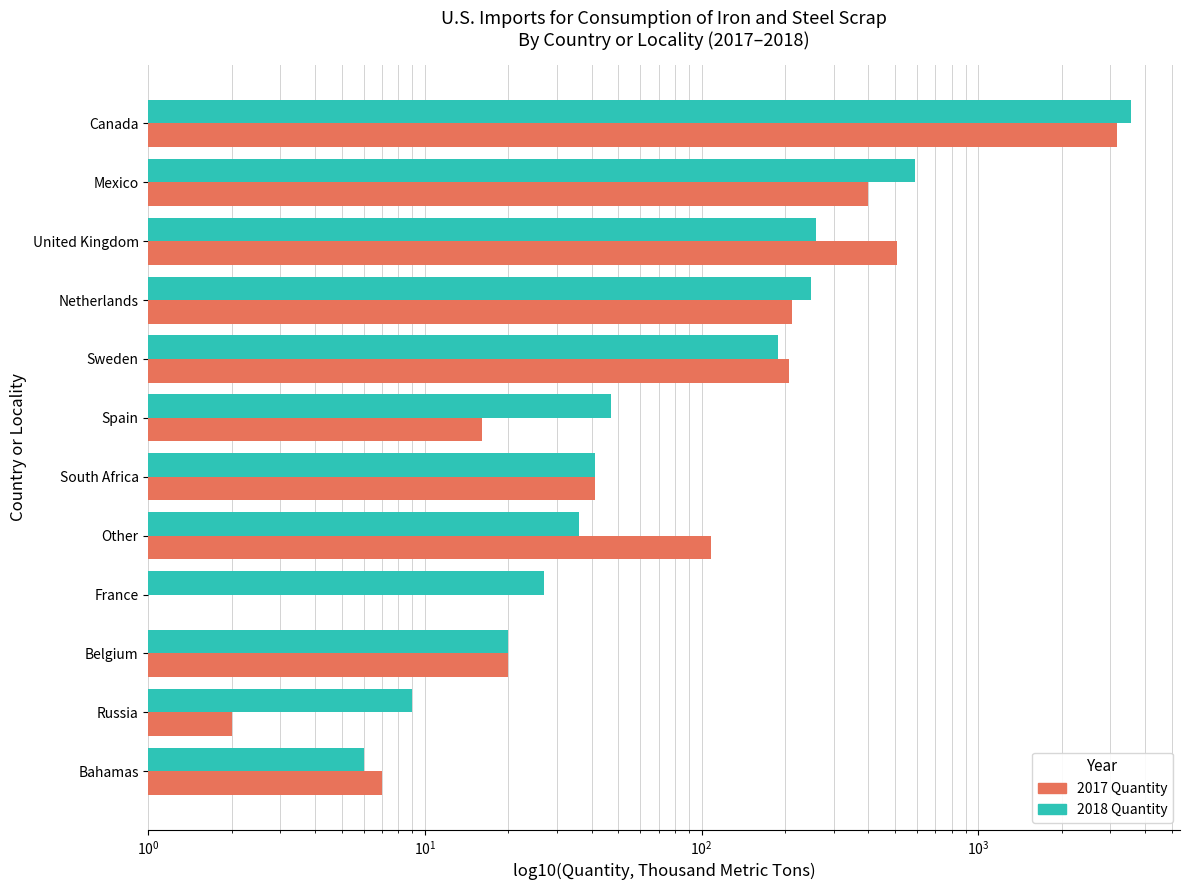

Rank the series by their average value, from lowest to highest.

2017 Quantity, 2018 Quantity